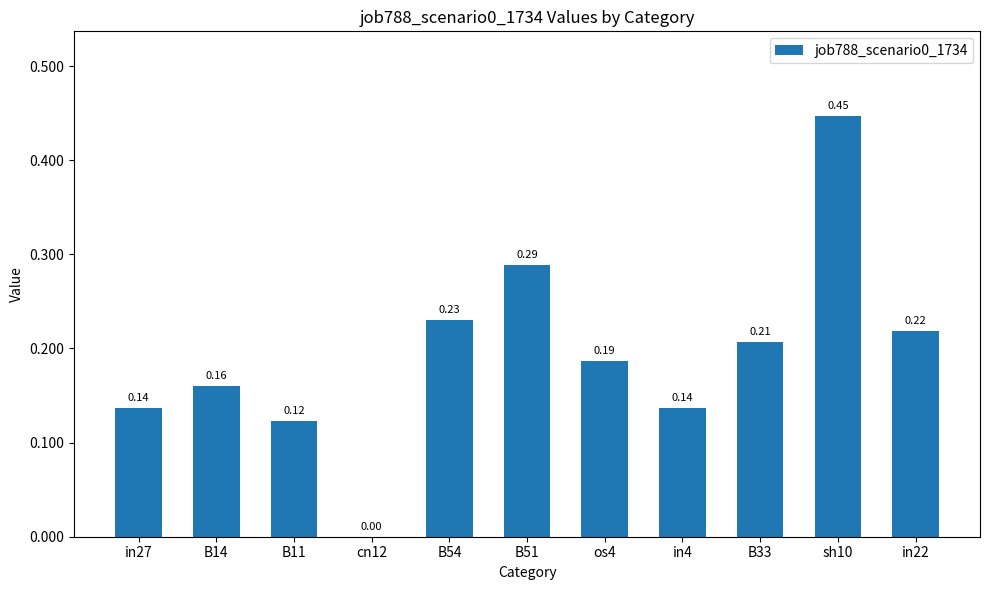

Which label corresponds to the largest value in the chart?

sh10